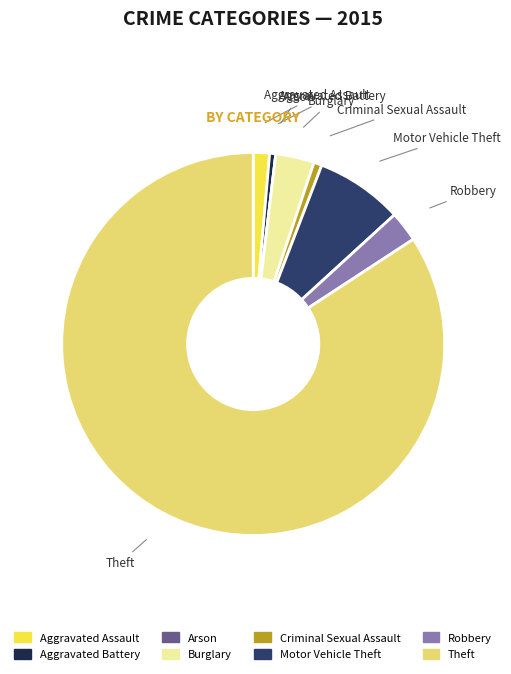

Do Motor Vehicle Theft and Robbery together represent more than half of the pie?

No